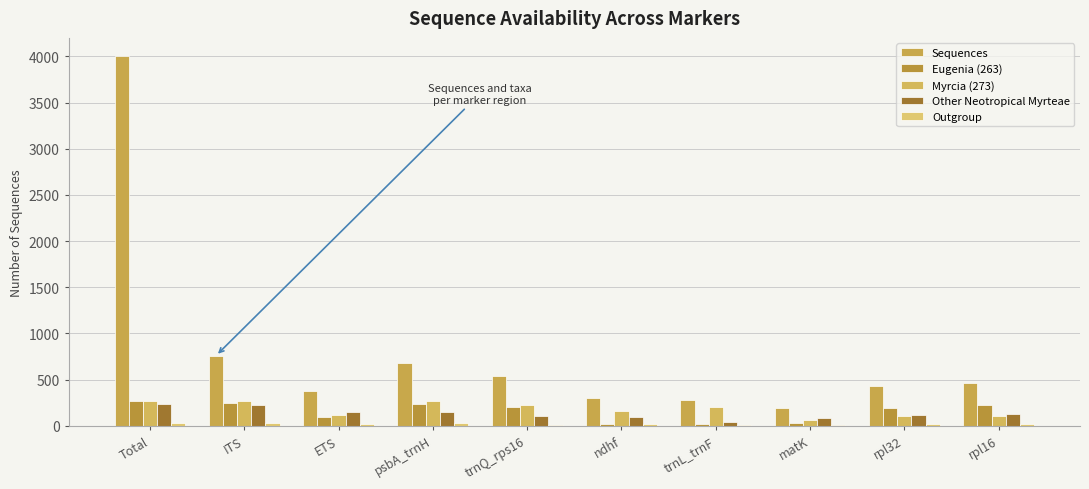

How many series are shown in this chart?

5